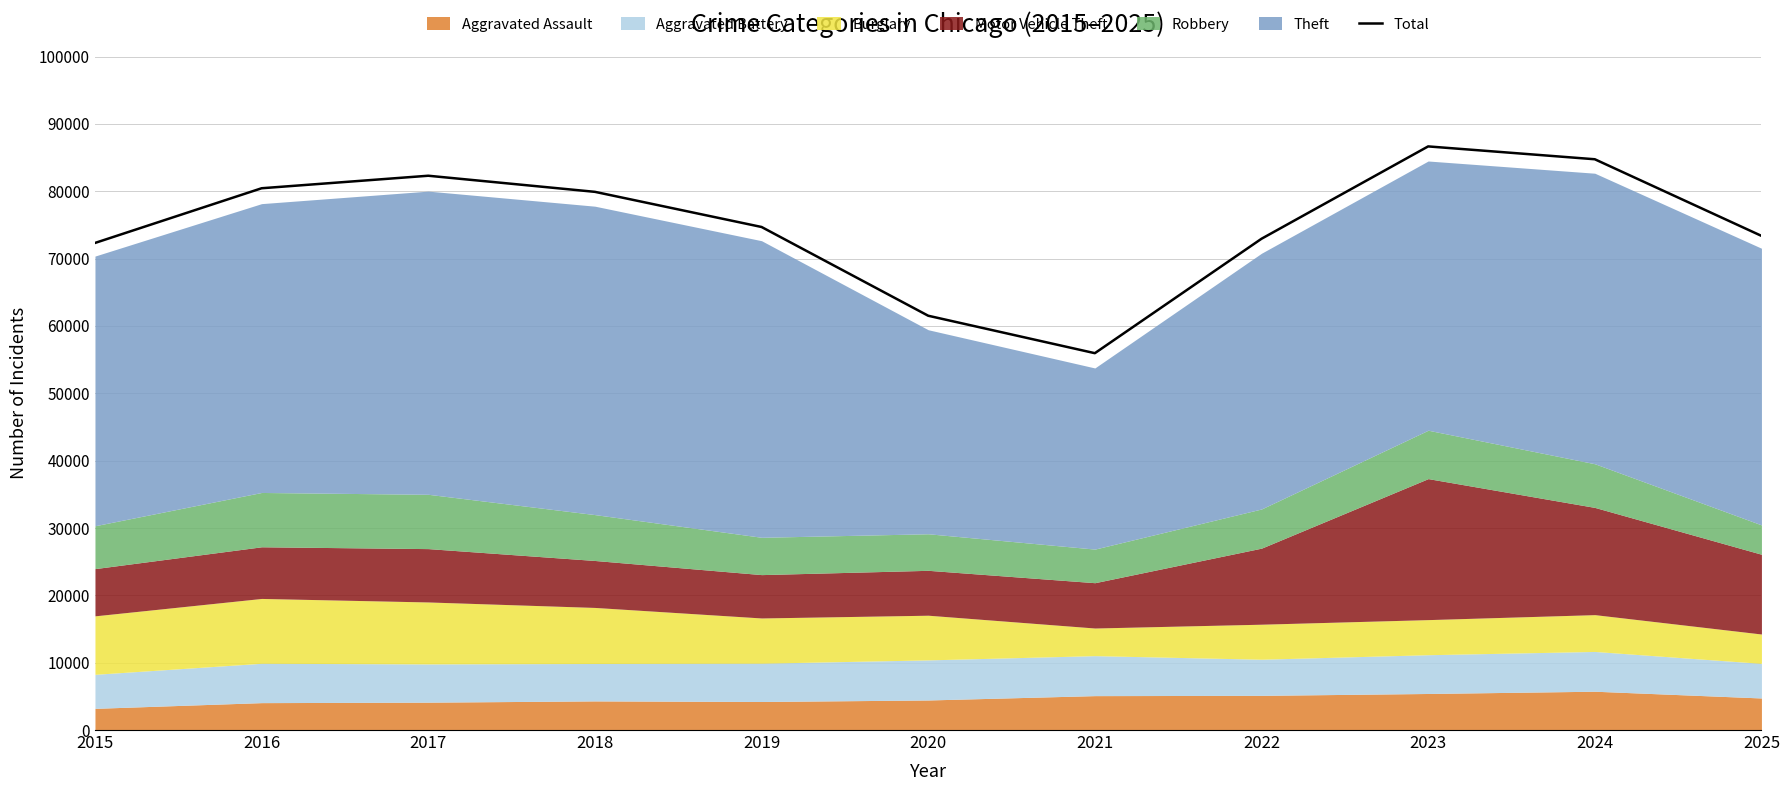

What is the sum of all values?

824888